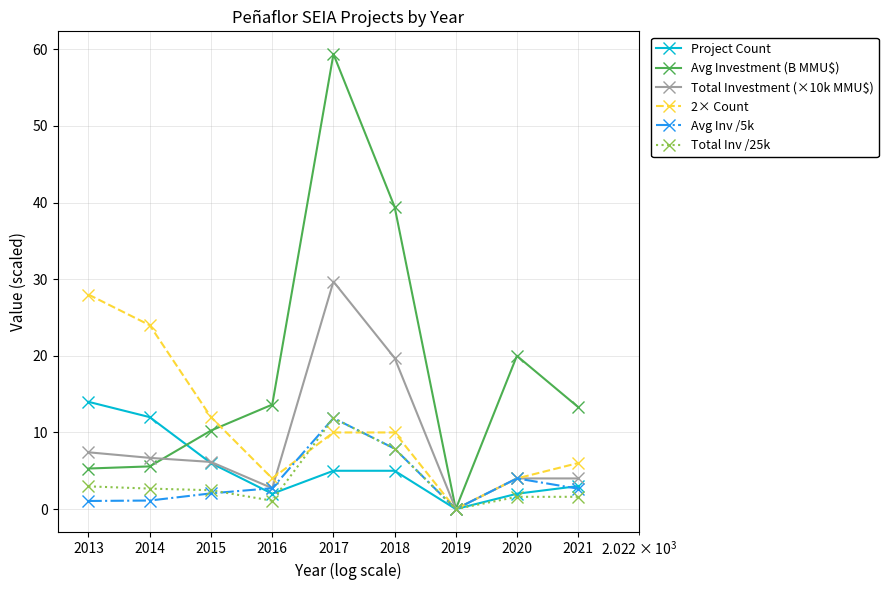

Which series has the largest range (max minus min)?

Avg Investment (B MMU$)